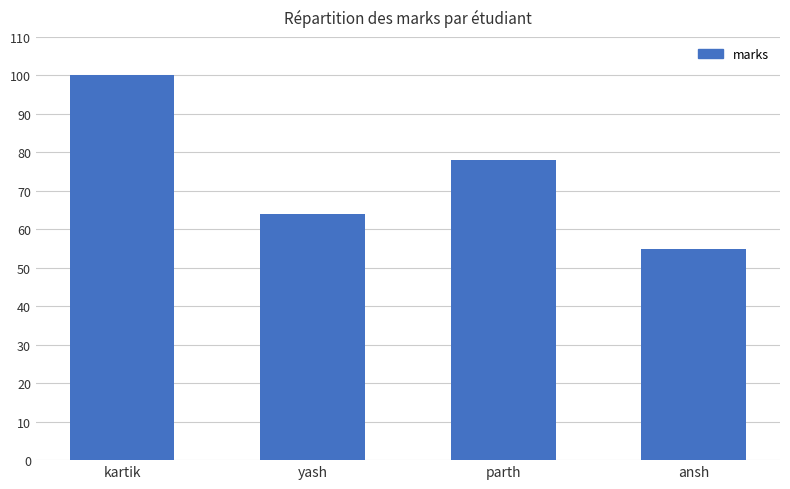

What is the sum of all values?

297